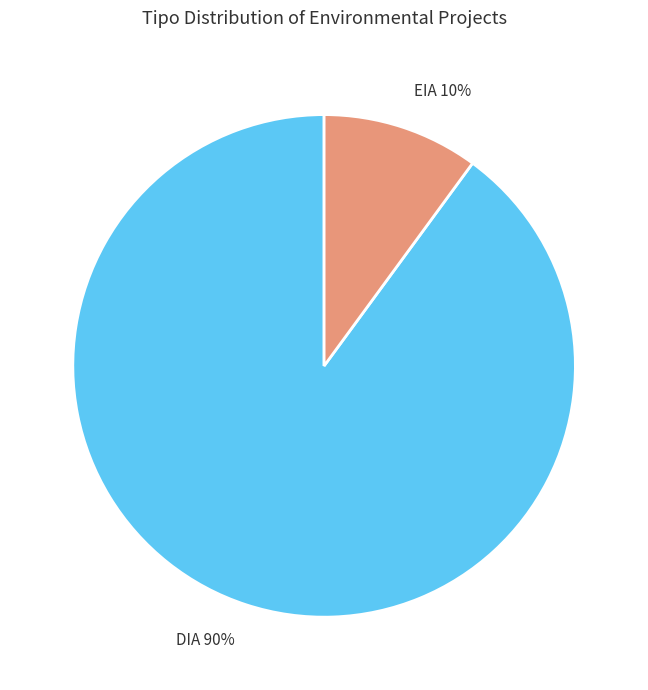

Does DIA account for over 50% of the chart?

Yes